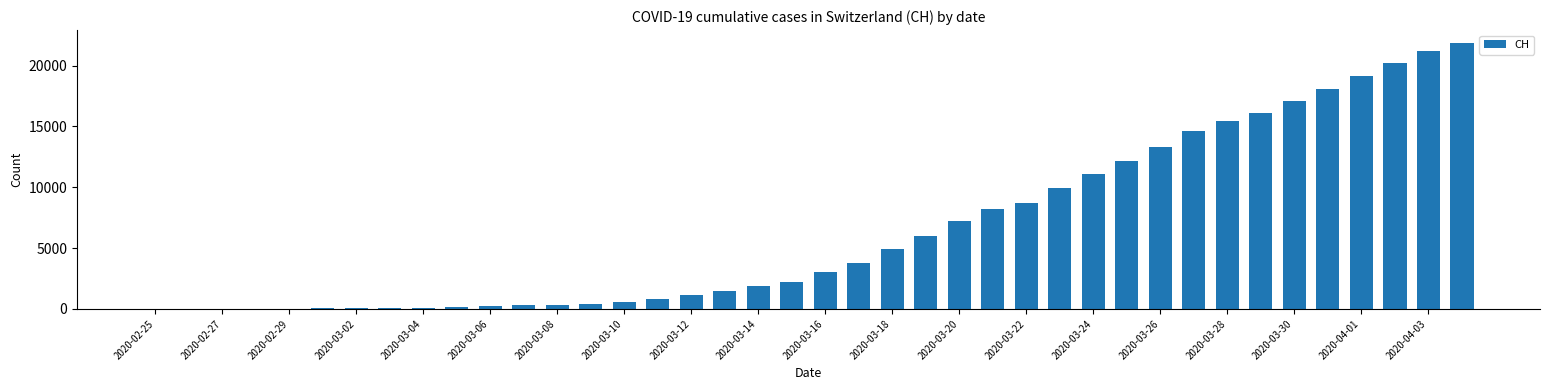

Count the number of data series in this chart.

1